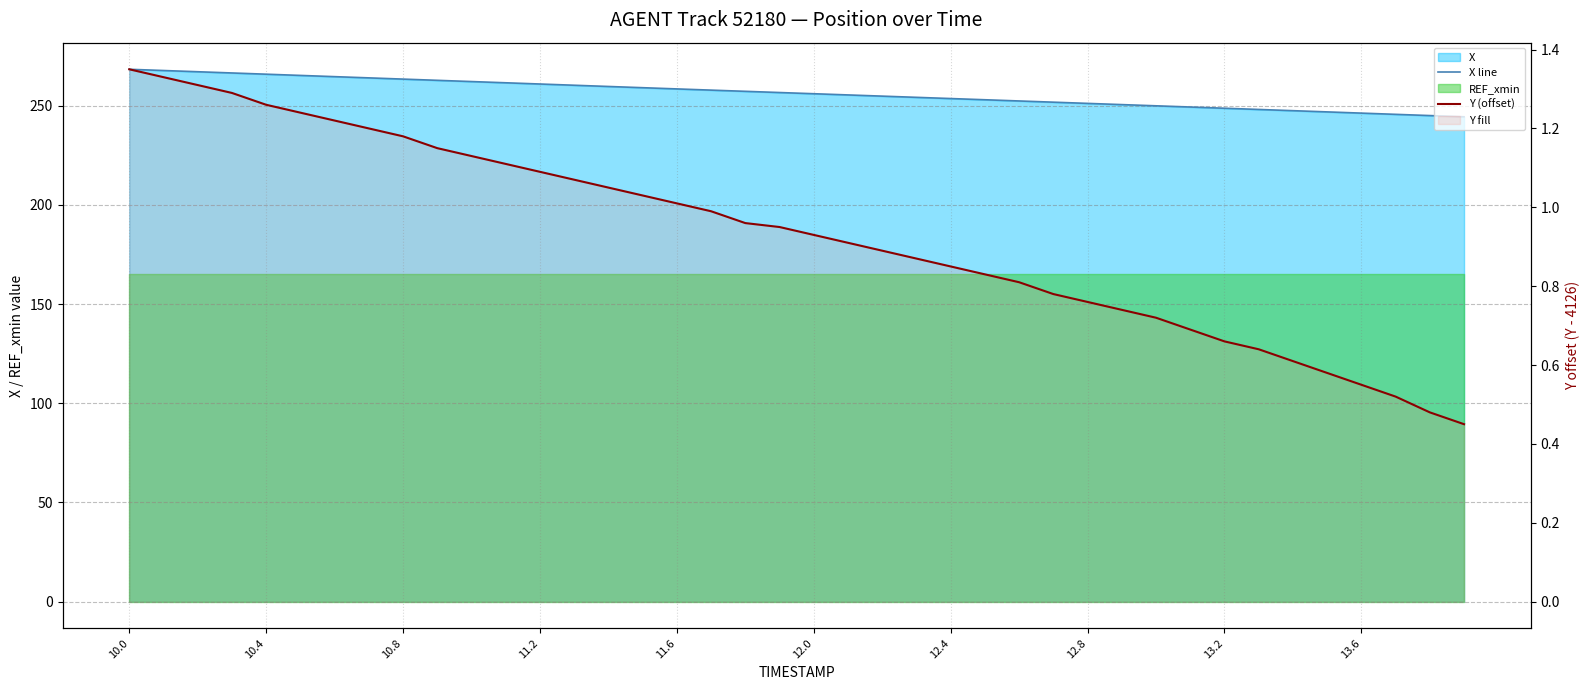

At 12.8, list the series in order from smallest to largest.

Y (offset), X line